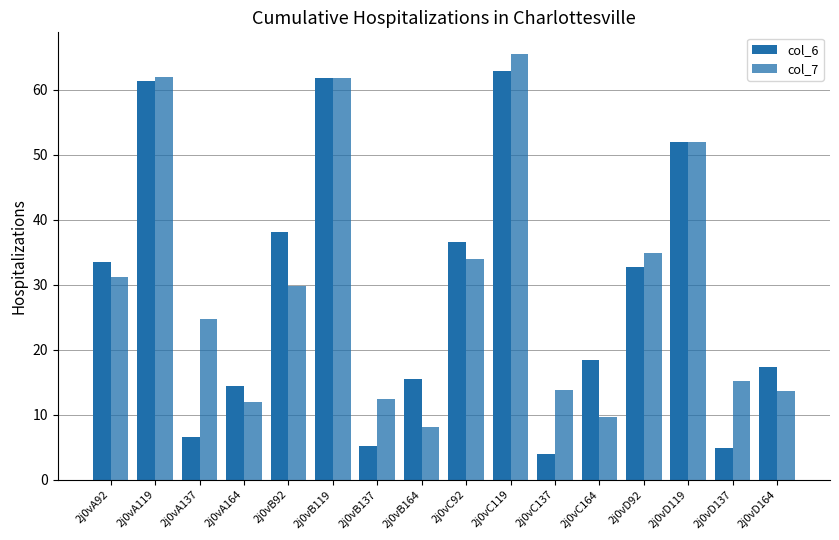

How many data points in col_6 are less than 32?

8